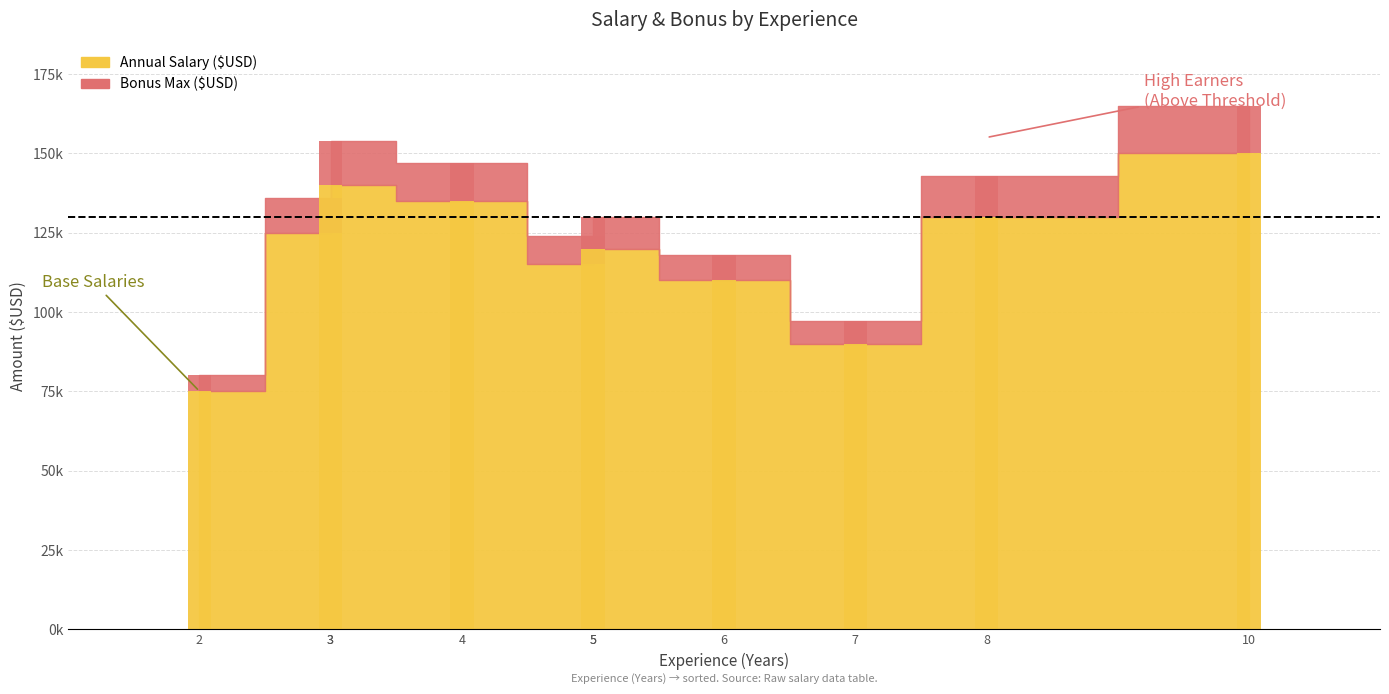

What is the difference between the maximum and minimum values in the Bonus Max ($USD) series?

10000